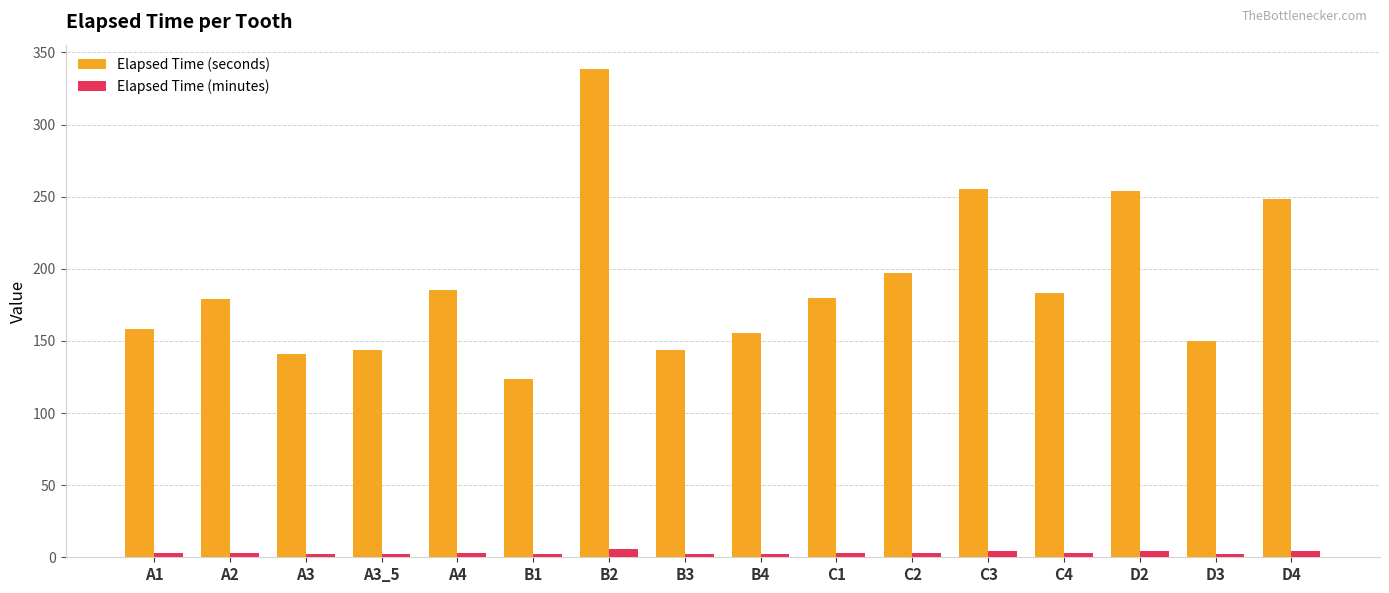

What is the difference between the highest and lowest values at B2?

332.8